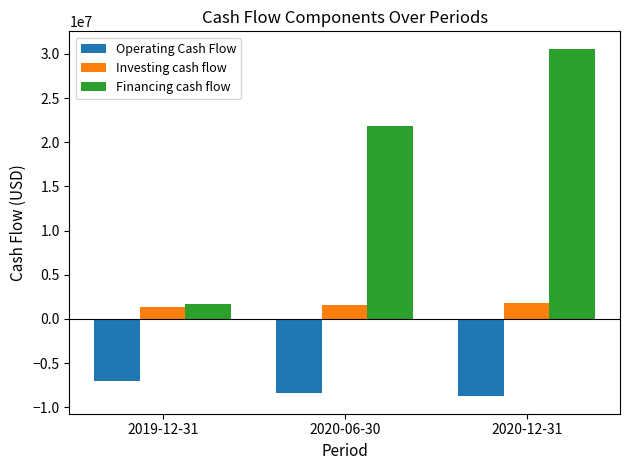

What is the difference between the Operating Cash Flow values at 2020-06-30 and 2019-12-31?

1442000